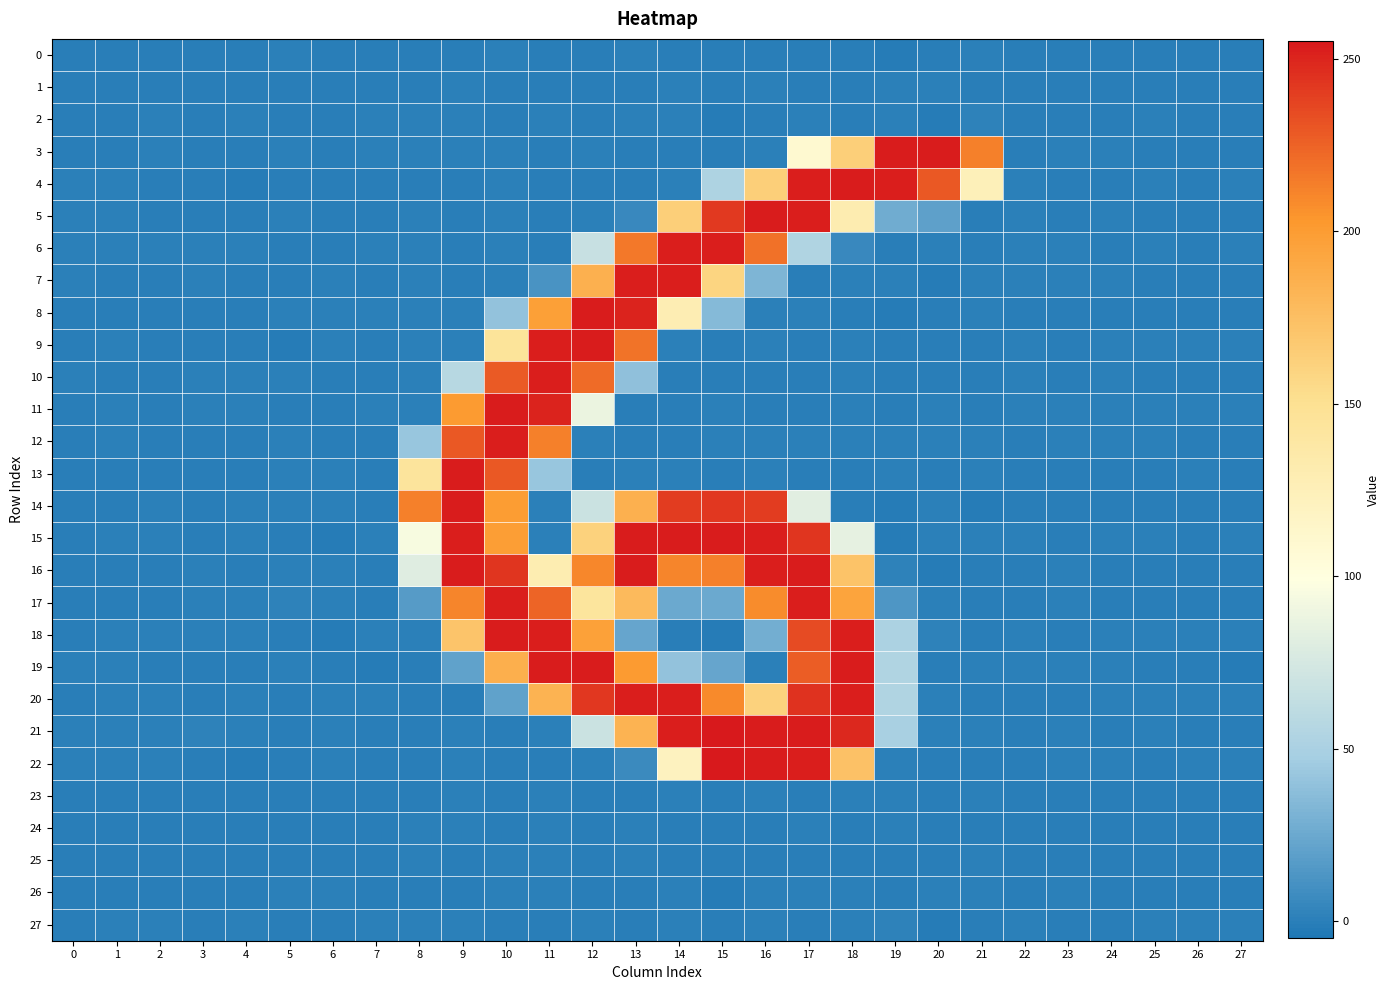

Which series has the widest spread of values?

22